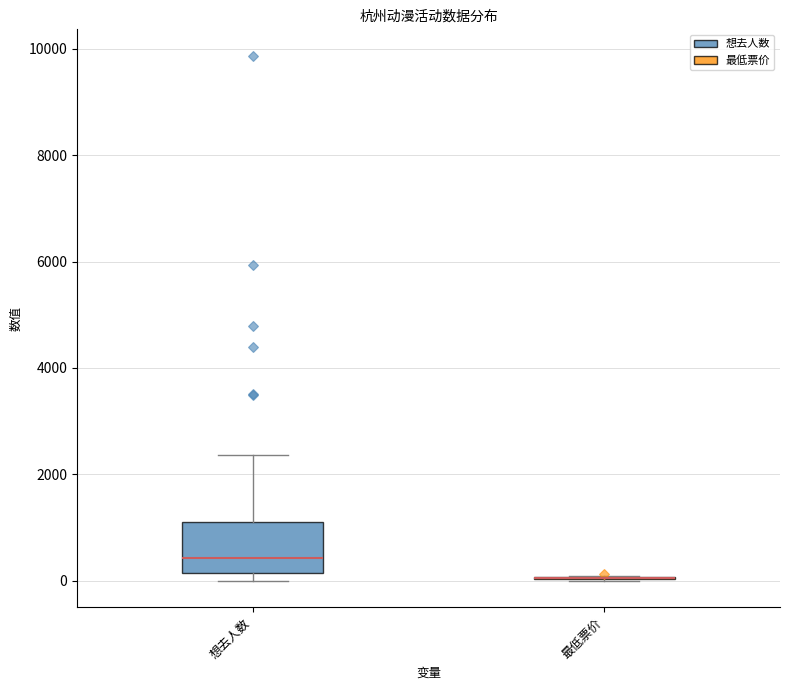

Reading left to right, read every box against the y-axis: the position of its median line, the range the box covers, and the ends of its whiskers. The values are not printed on the chart, so give them approximately, as read against the axis.

想去人数: median 400, box 200 to 1200, whiskers 0 to 2400
最低票价: box collapsed to a line at 0, whiskers 0 to 0